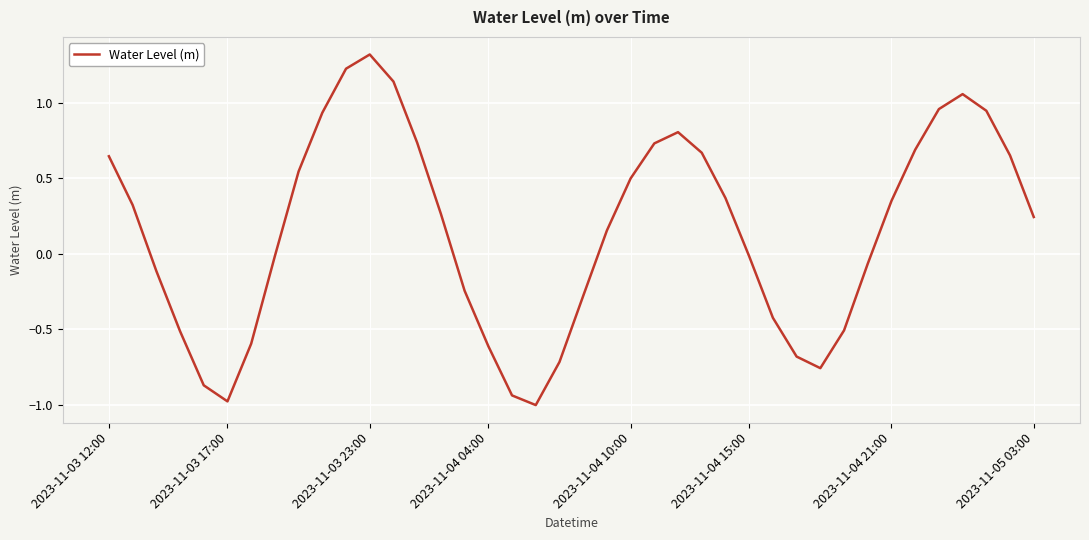

What is the difference between the maximum and minimum values?

2.3